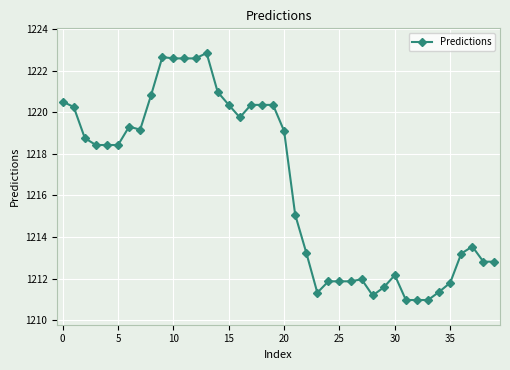

Does the chart display data point markers on the line(s)?

Yes